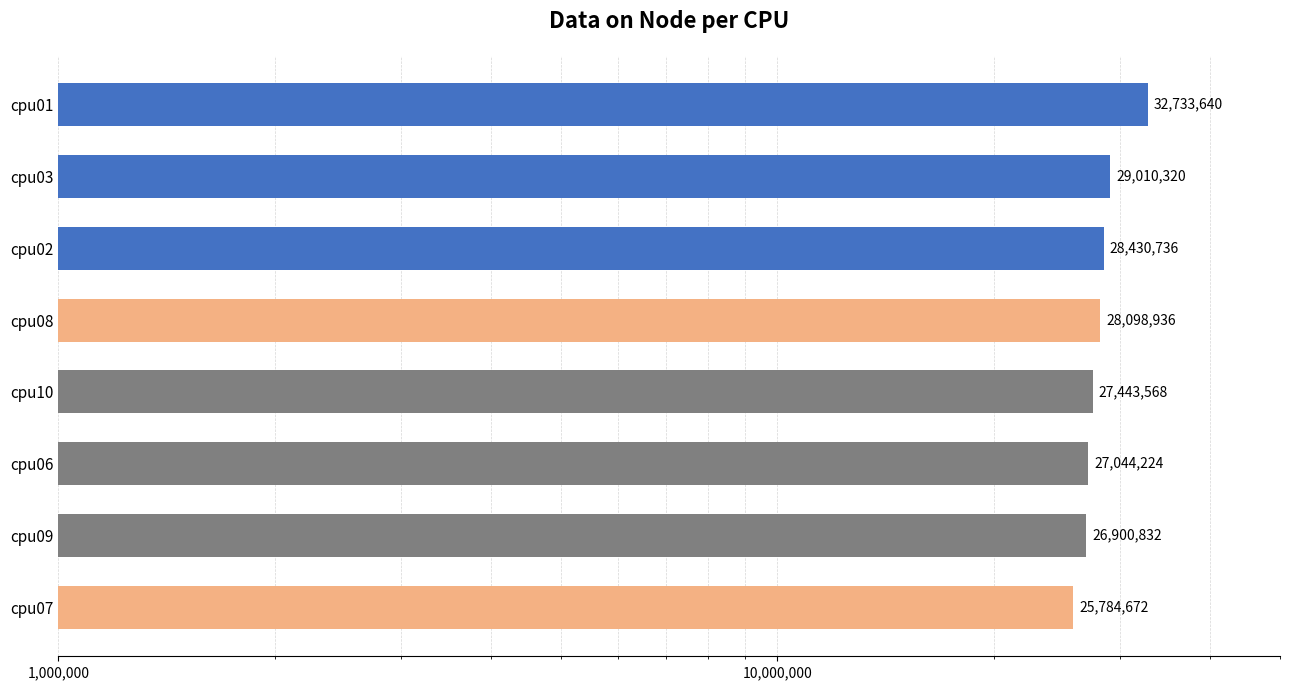

The chart shows a value of 13513643 at cpu01. True or false?

False